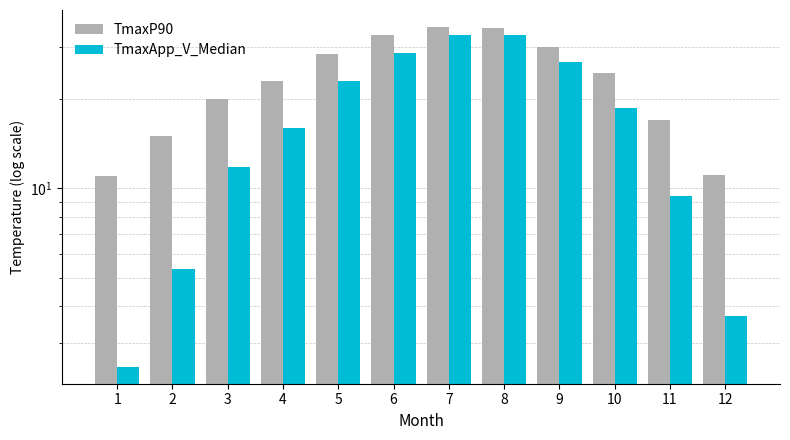

What are all the series names shown in the legend?

TmaxP90, TmaxApp_V_Median